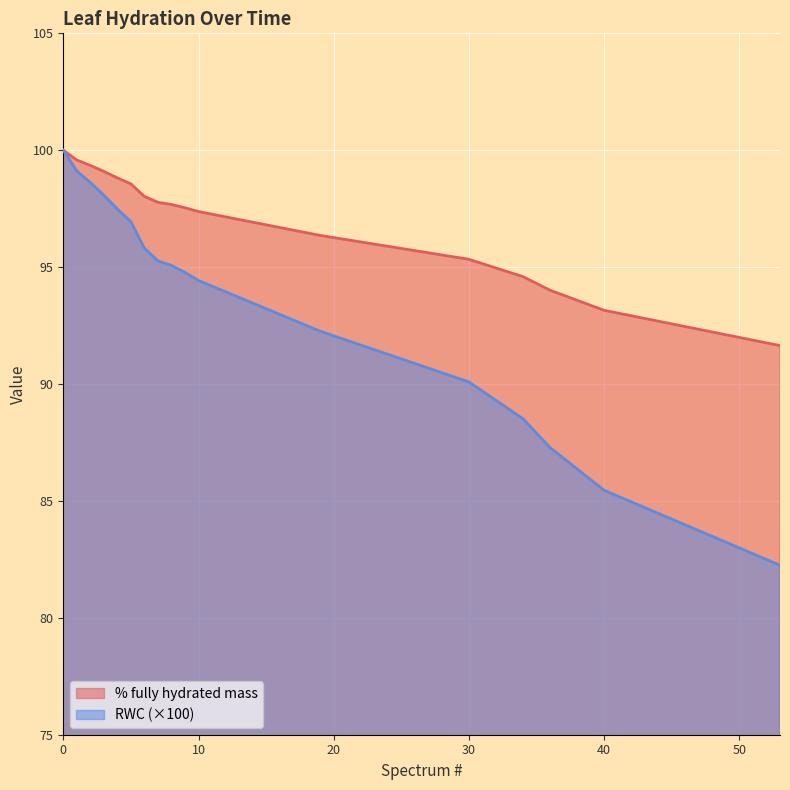

Between 36 and 2, which is larger?

2